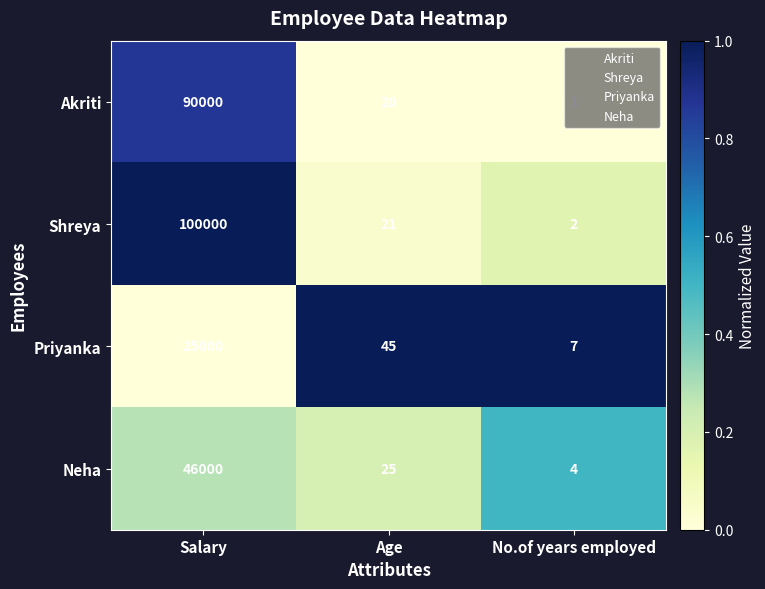

Which series has the largest range (max minus min)?

Shreya